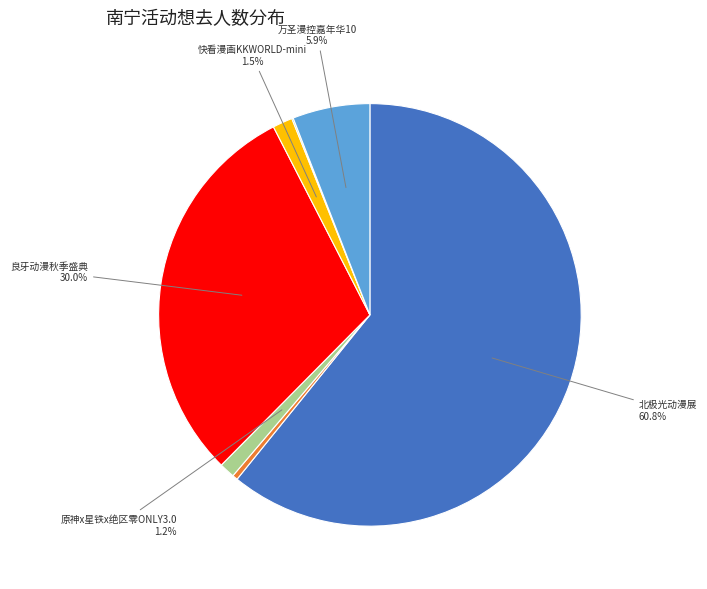

Does any single category account for the majority?

Yes